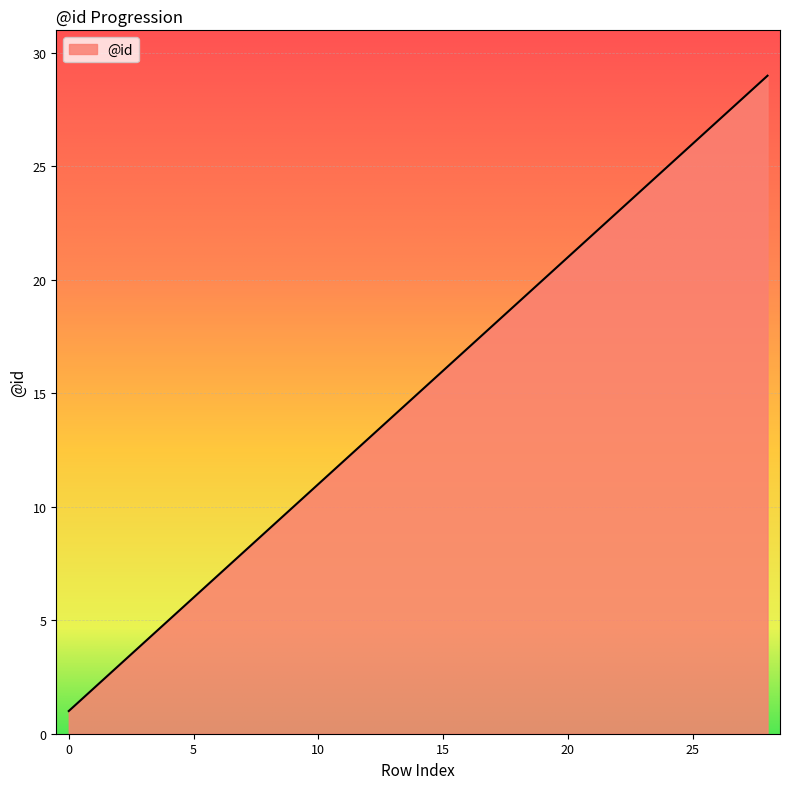

True or false: the data has more than 2 interior local peaks.

False